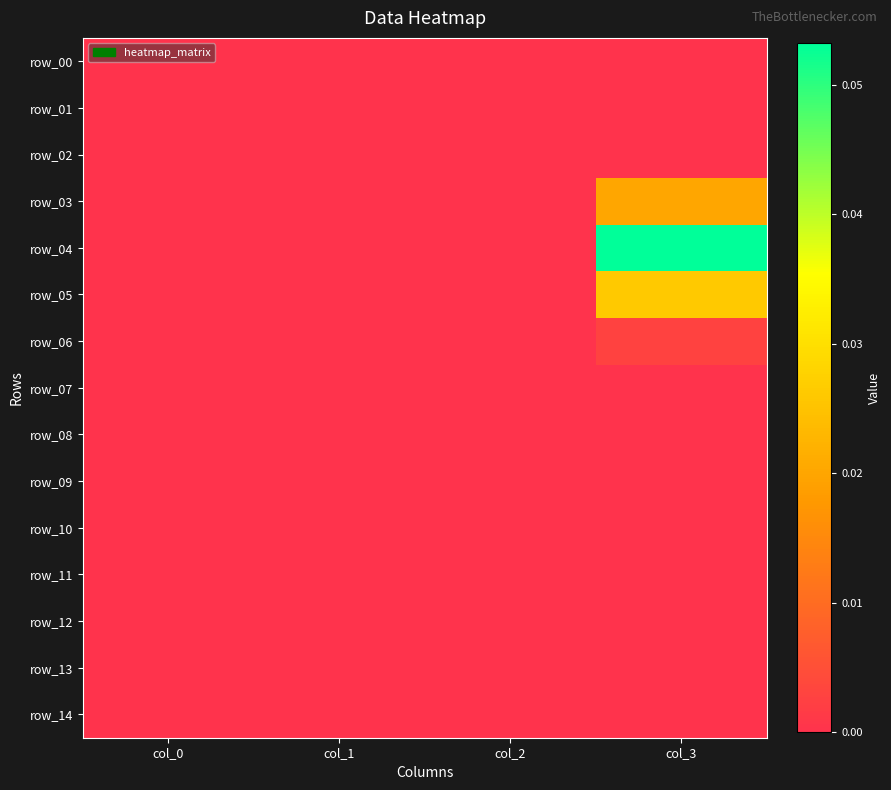

The value of row_13 at col_2 is 0.0. True or false?

True